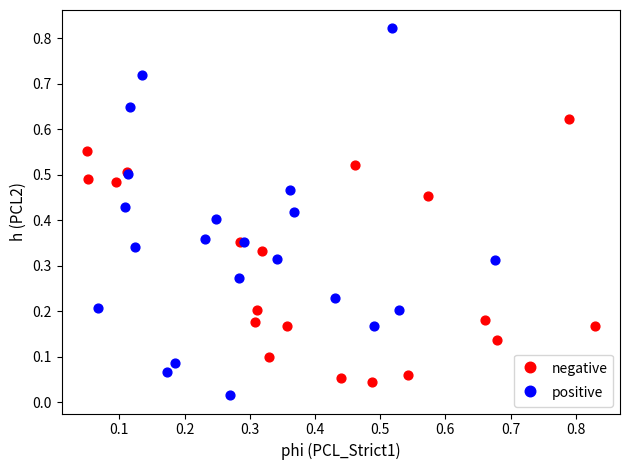

Which series has the largest Y range (max minus min)?

positive